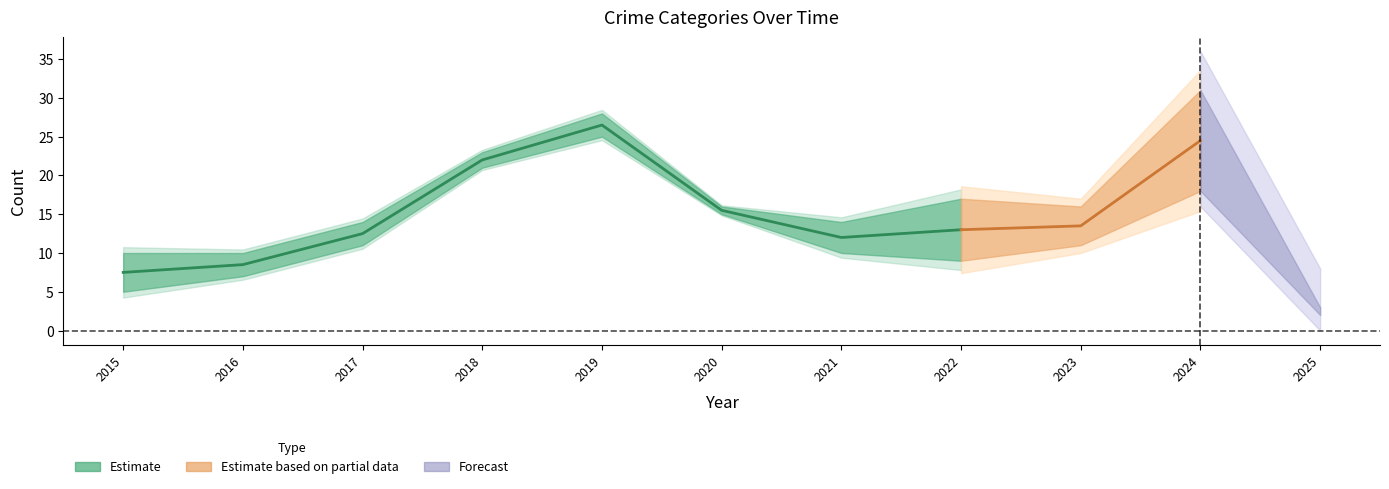

True or false: Criminal Sexual Assault has more than 2 interior local peaks.

False